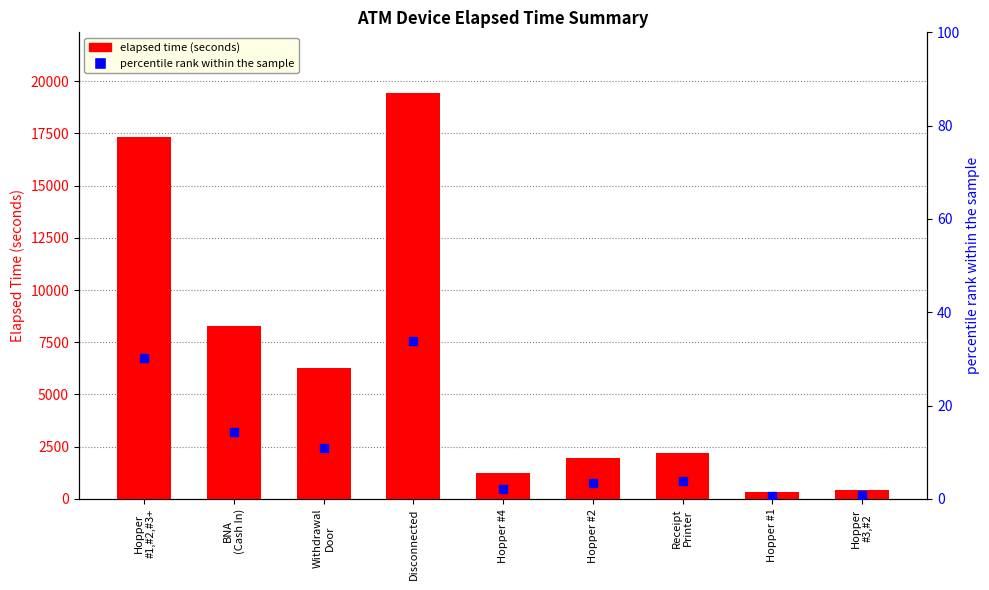

What is the sum of all elapsed time (seconds) values?

57465.0